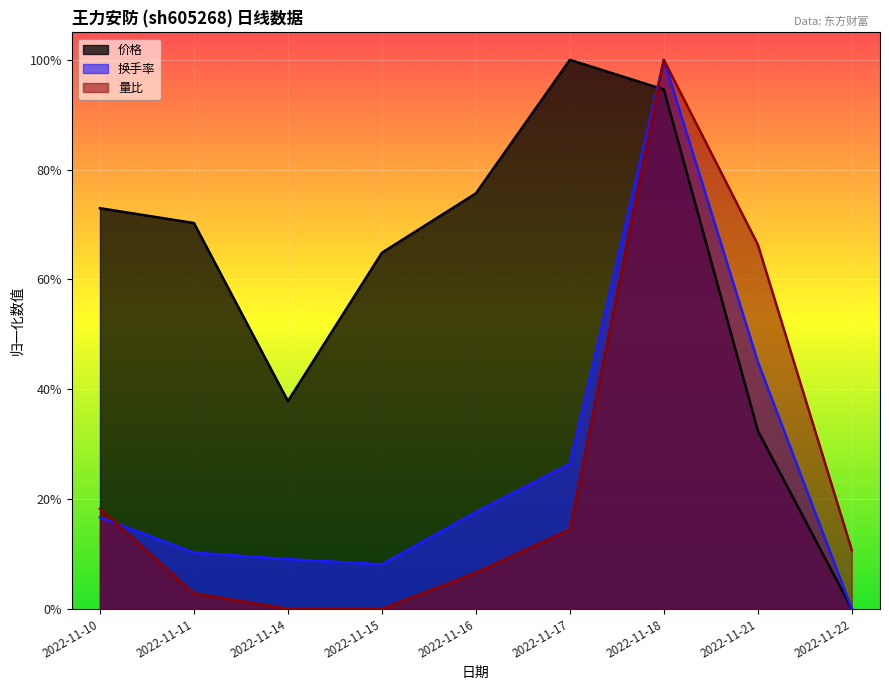

In 价格, how many points are lower than both neighbors (excluding endpoints)?

1